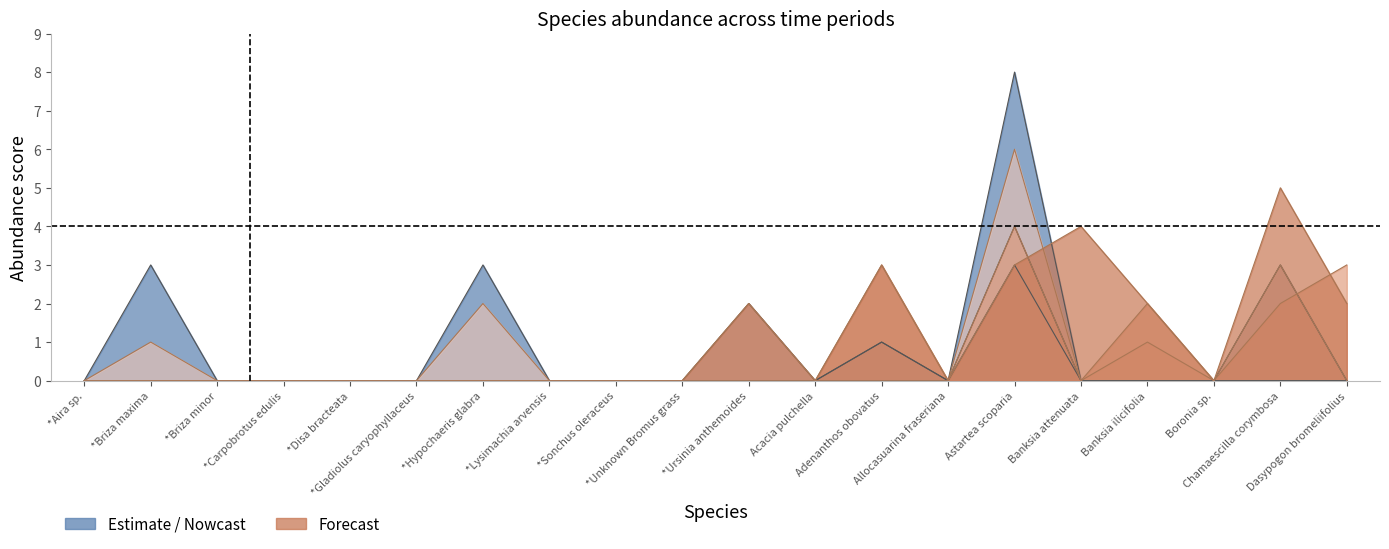

True or false: 01-D and 10-D cross at least once.

False